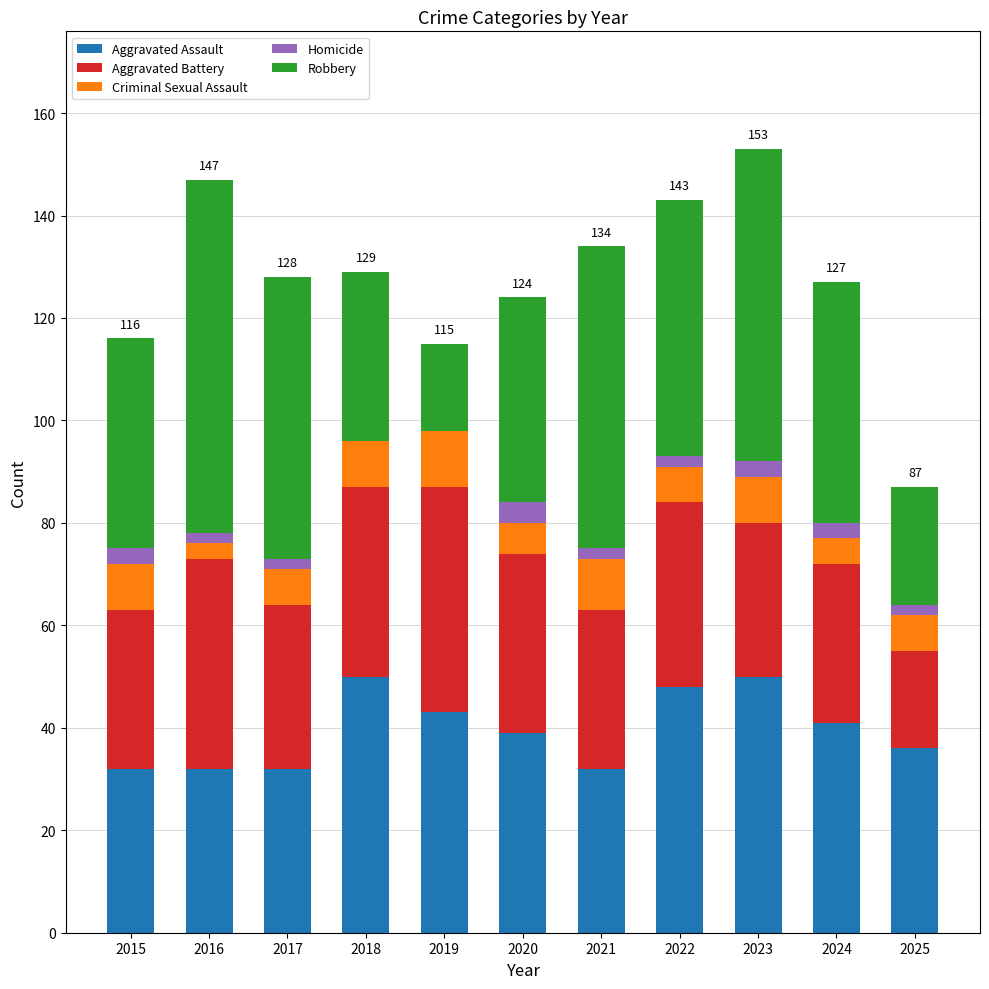

Is it true that Aggravated Assault equals 36 at 2025?

True